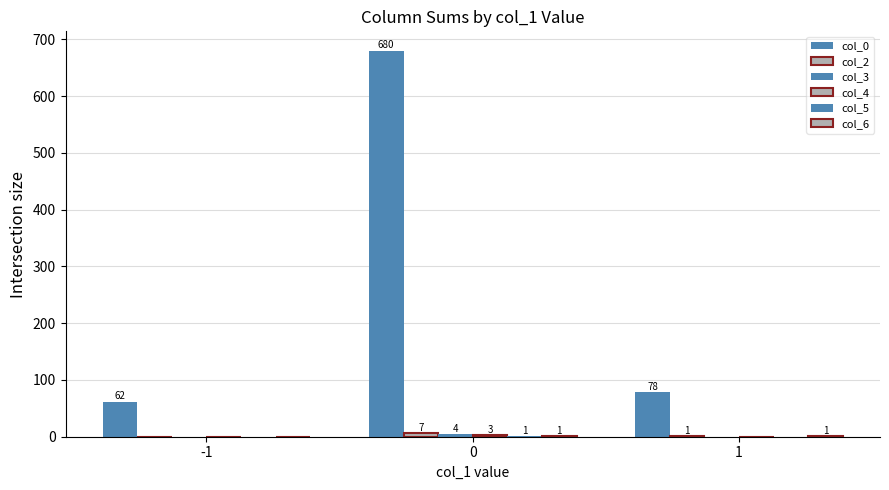

What is the sum of the col_2 values at 0 and 1?

8